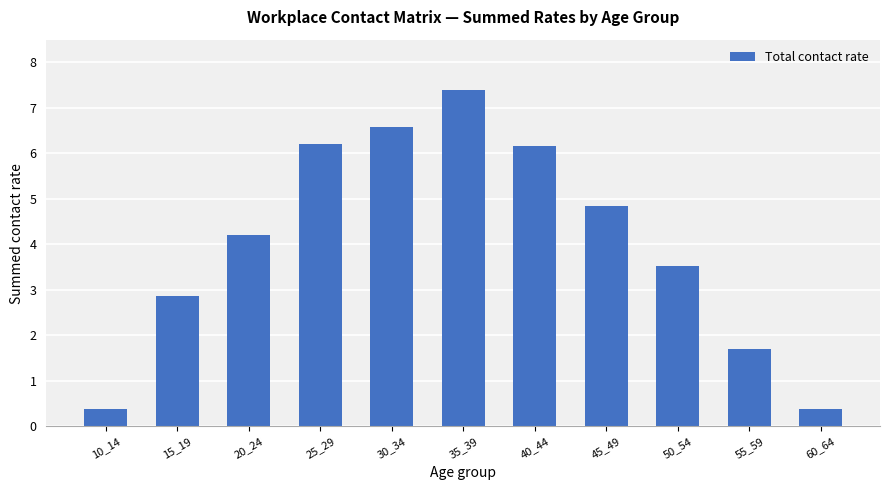

How many series are shown in this chart?

1